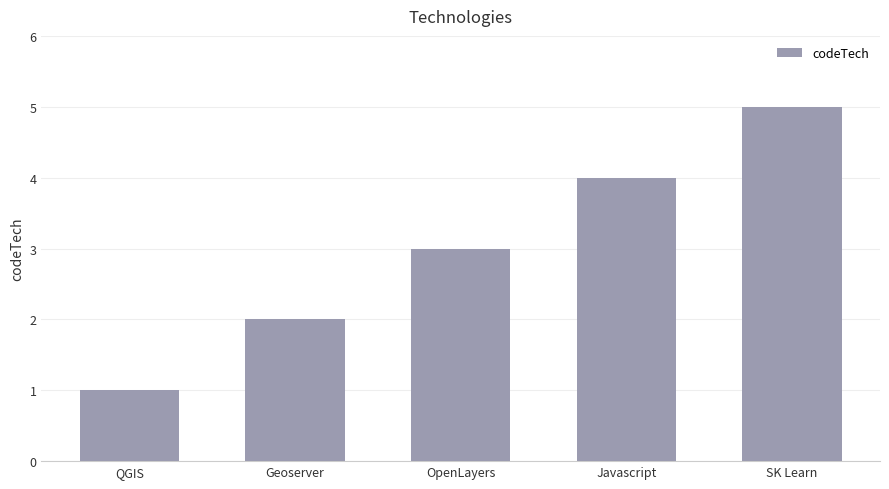

What is the change in value from QGIS to OpenLayers?

+2